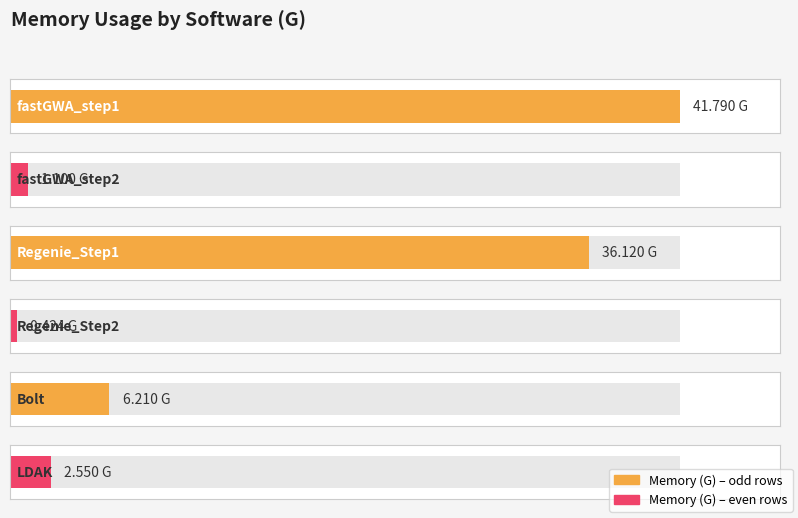

What is the change in value from fastGWA_step1 to Bolt?

-35.6